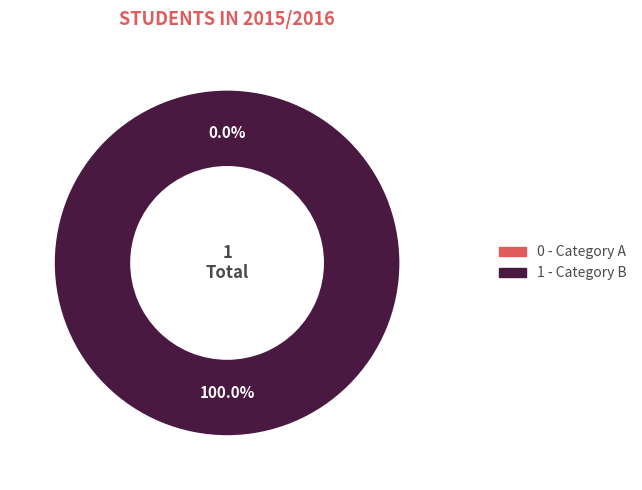

Do 0 and 1 together represent more than half of the pie?

Yes